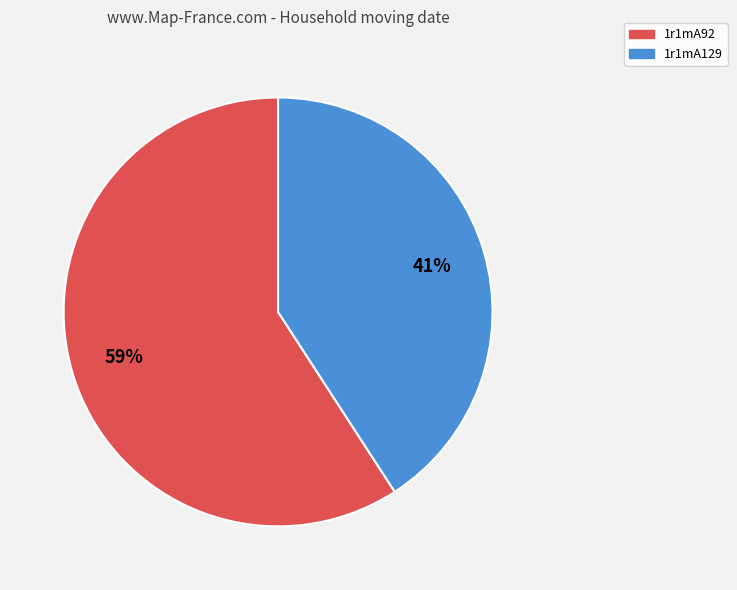

Count the number of slices in the pie.

2